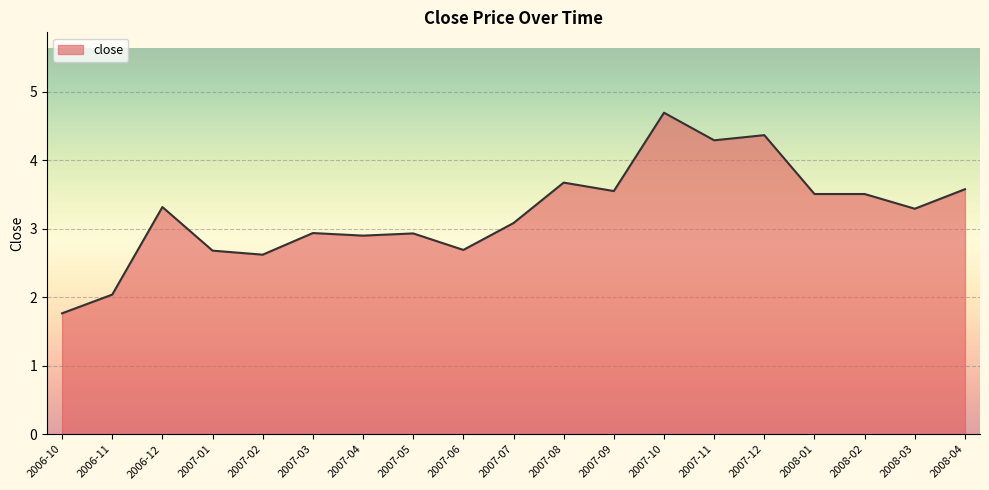

Reading left to right, transcribe all the data shown in this chart.

2006-10=1.8	2006-11=2.0	2006-12=3.3	2007-01=2.7	2007-02=2.6	2007-03=2.9	2007-04=2.9	2007-05=2.9	2007-06=2.7	2007-07=3.1	2007-08=3.7	2007-09=3.6	2007-10=4.7	2007-11=4.3	2007-12=4.4	2008-01=3.5	2008-02=3.5	2008-03=3.3	2008-04=3.6